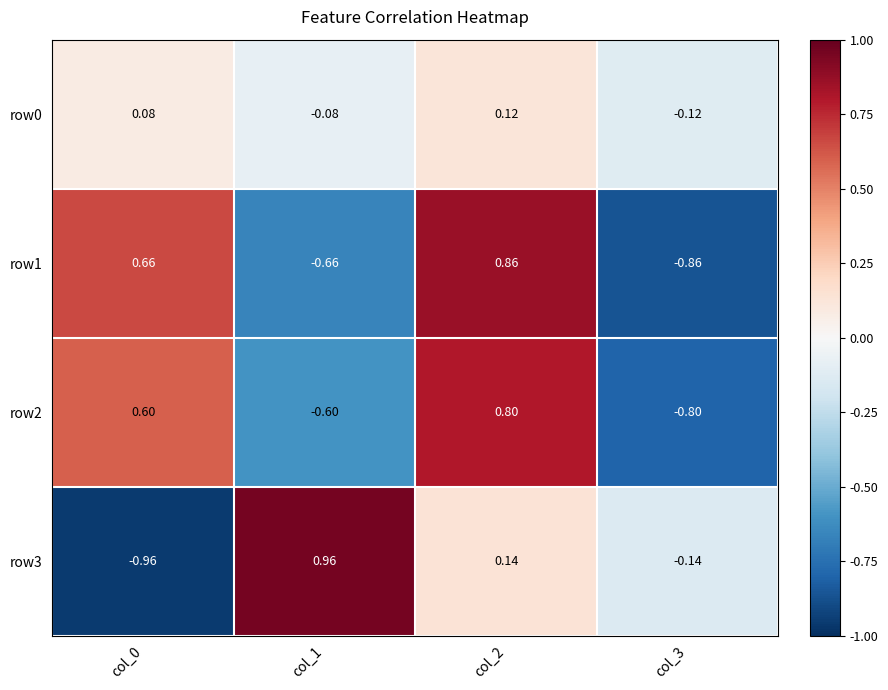

What is the difference between the highest and lowest values at col_1?

1.6